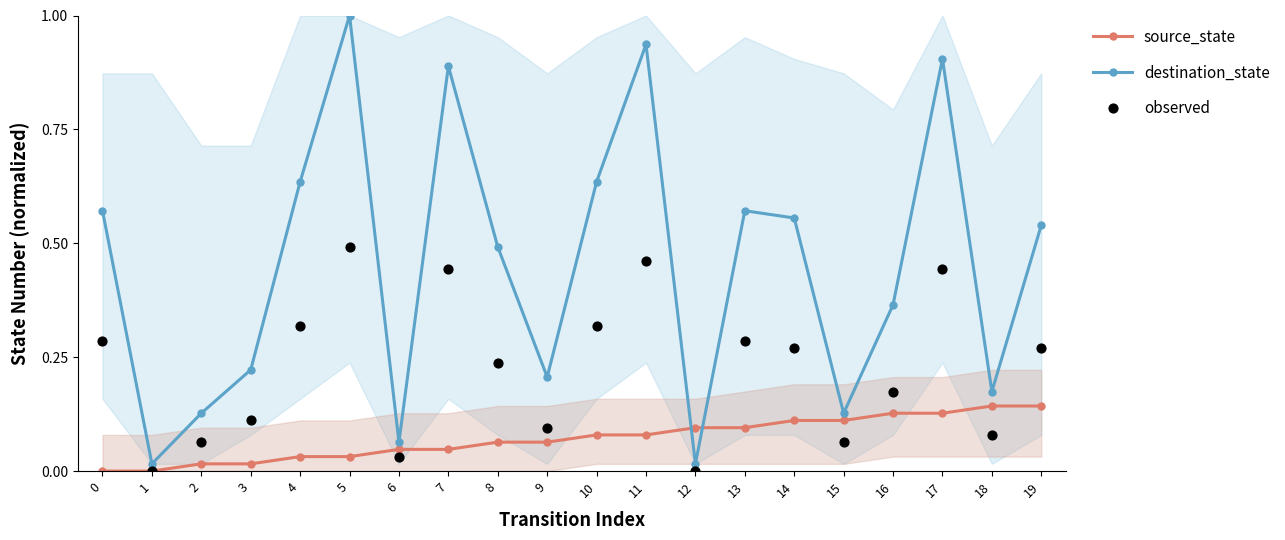

Which series contains the highest Y value?

destination_state